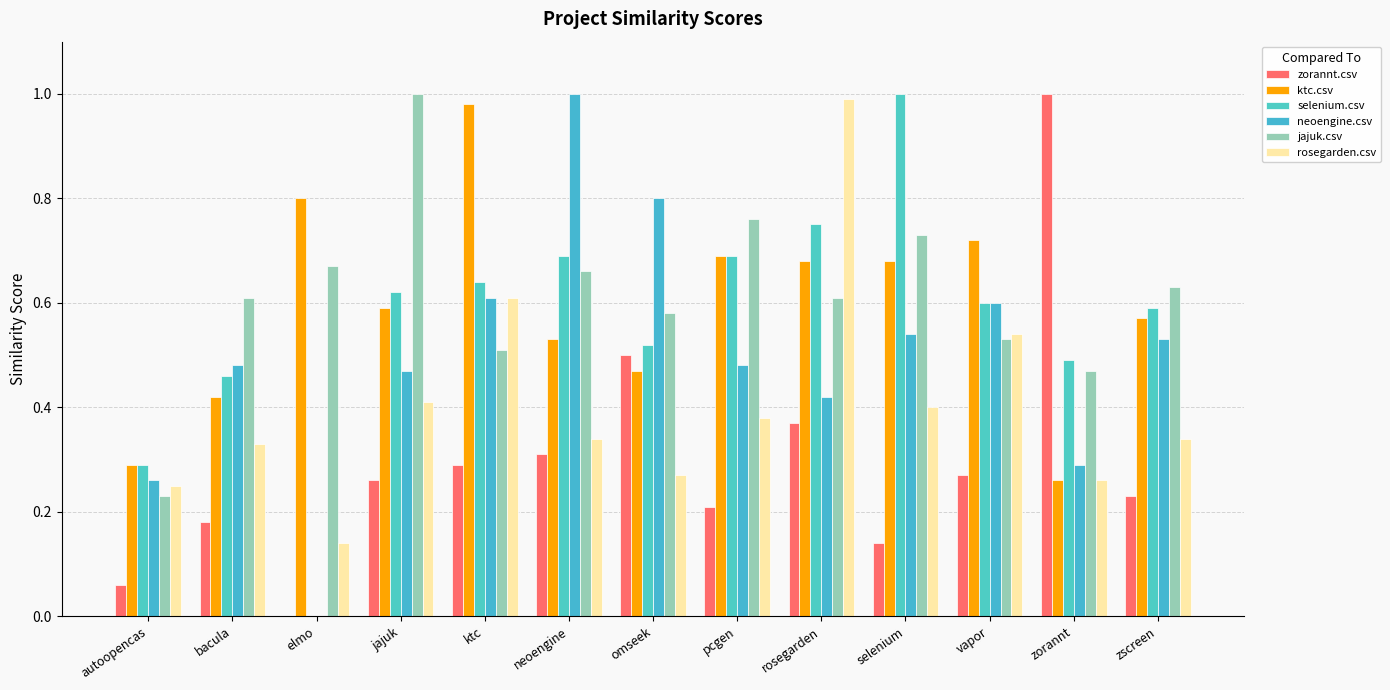

What is the total value across all series at selenium?

3.5